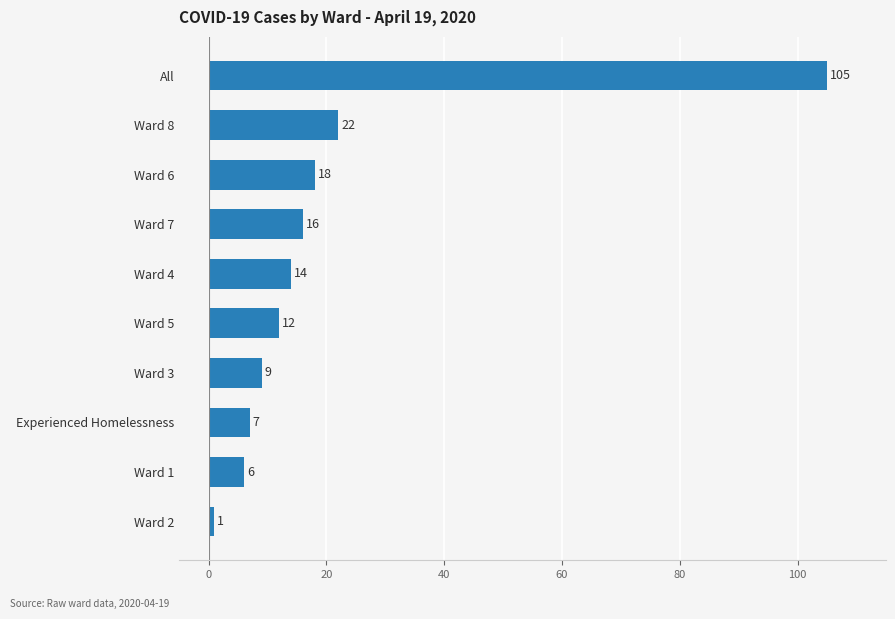

The value at Ward 3 is 9. True or false?

True